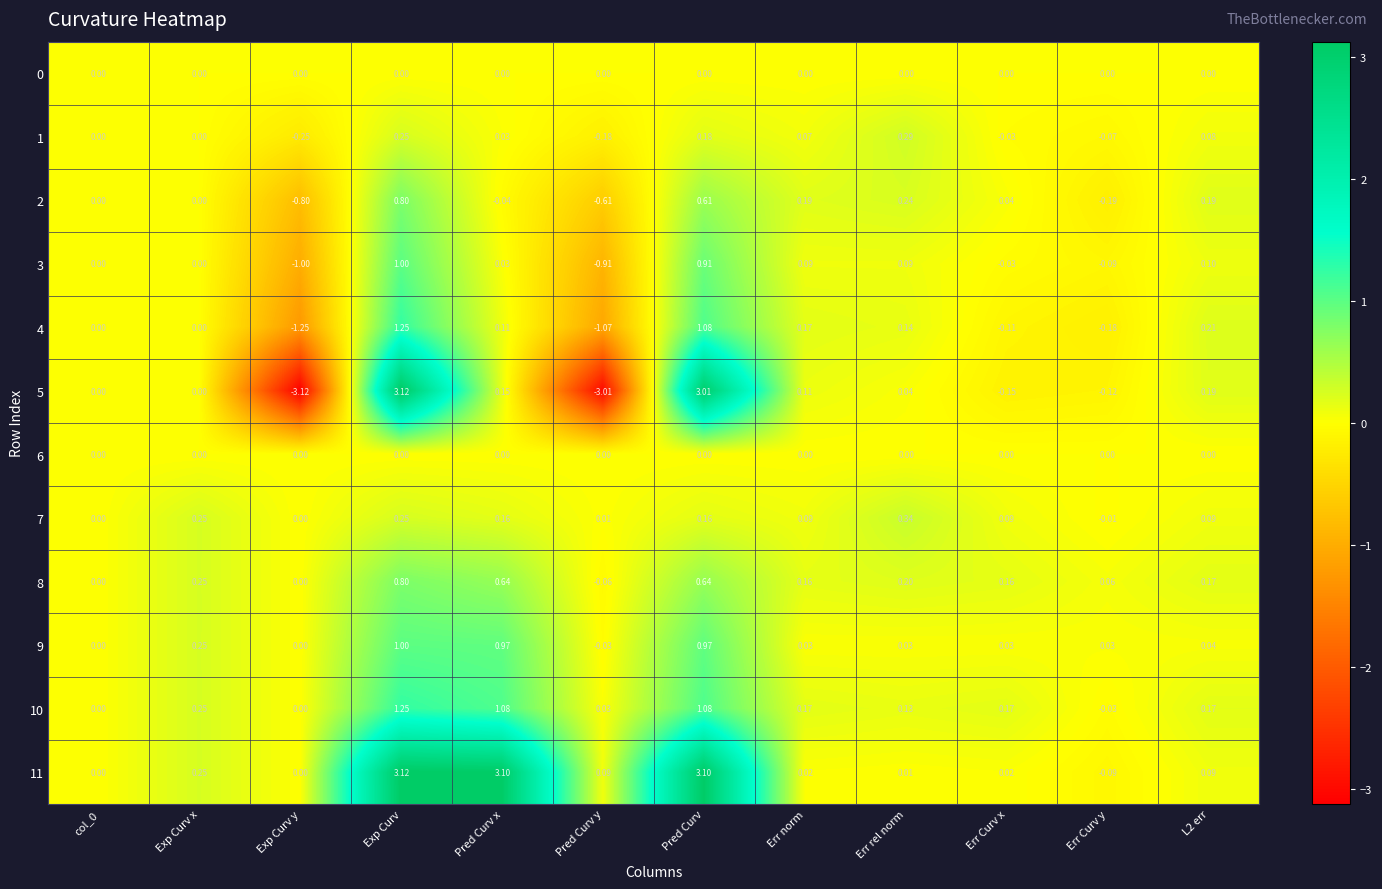

Which label corresponds to the smallest value in the chart?

Exp Curv y